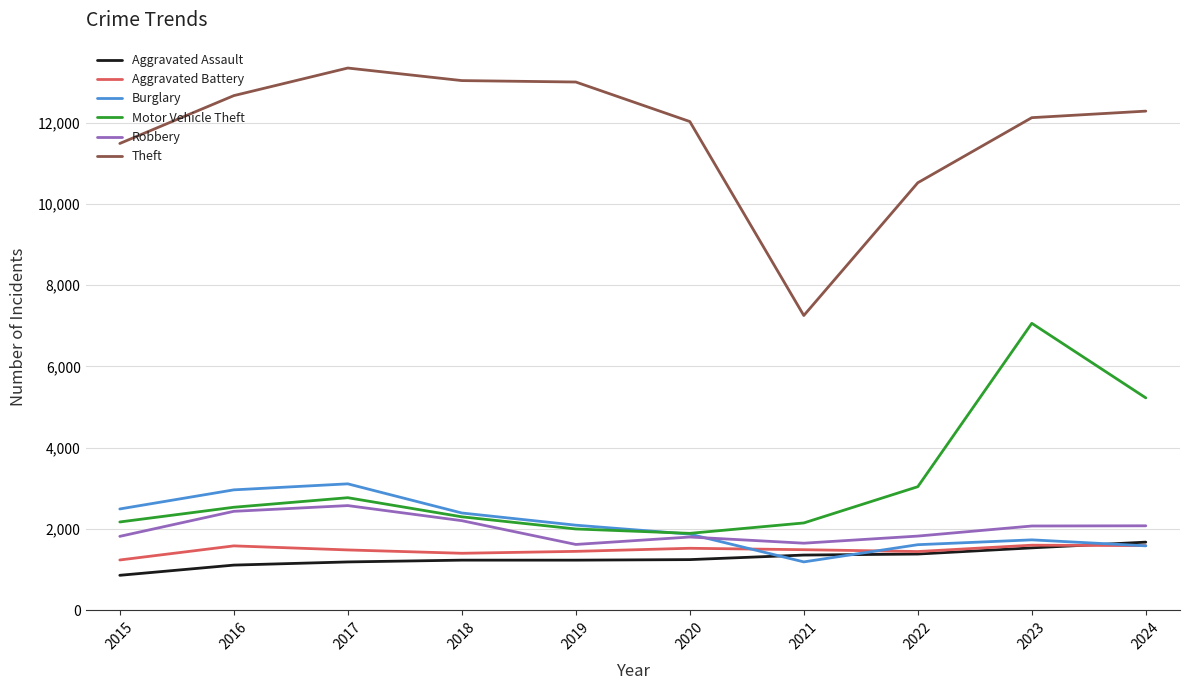

Which series has the largest total across all categories?

Theft